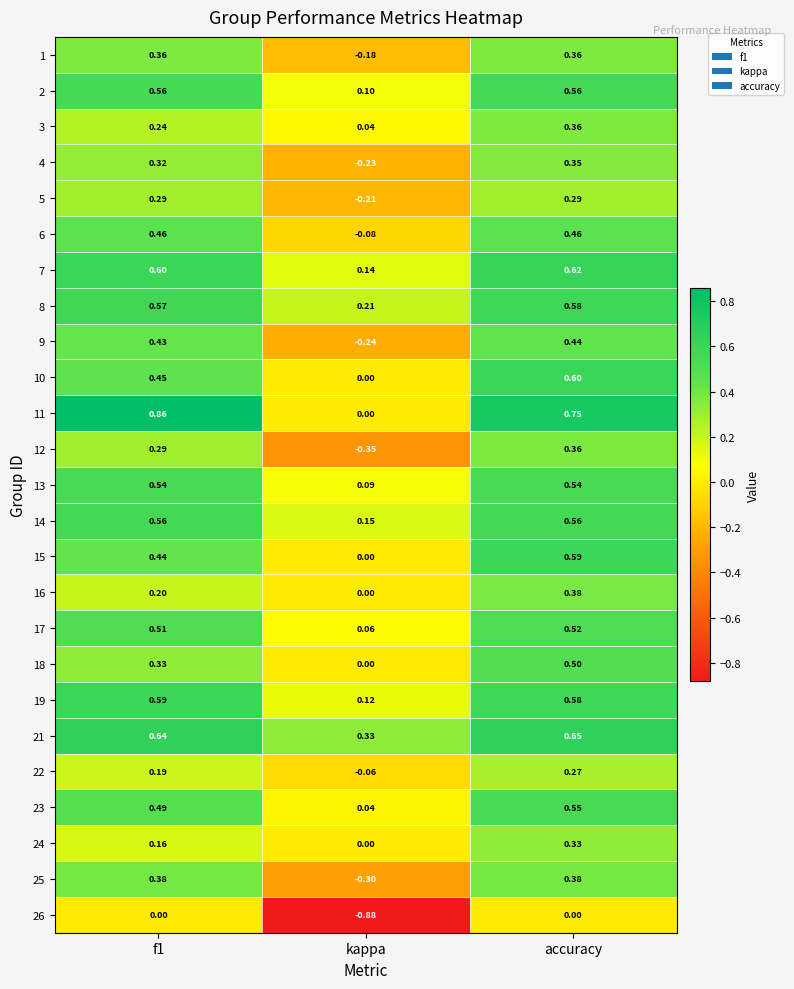

At which category does the chart reach its minimum across all series?

kappa